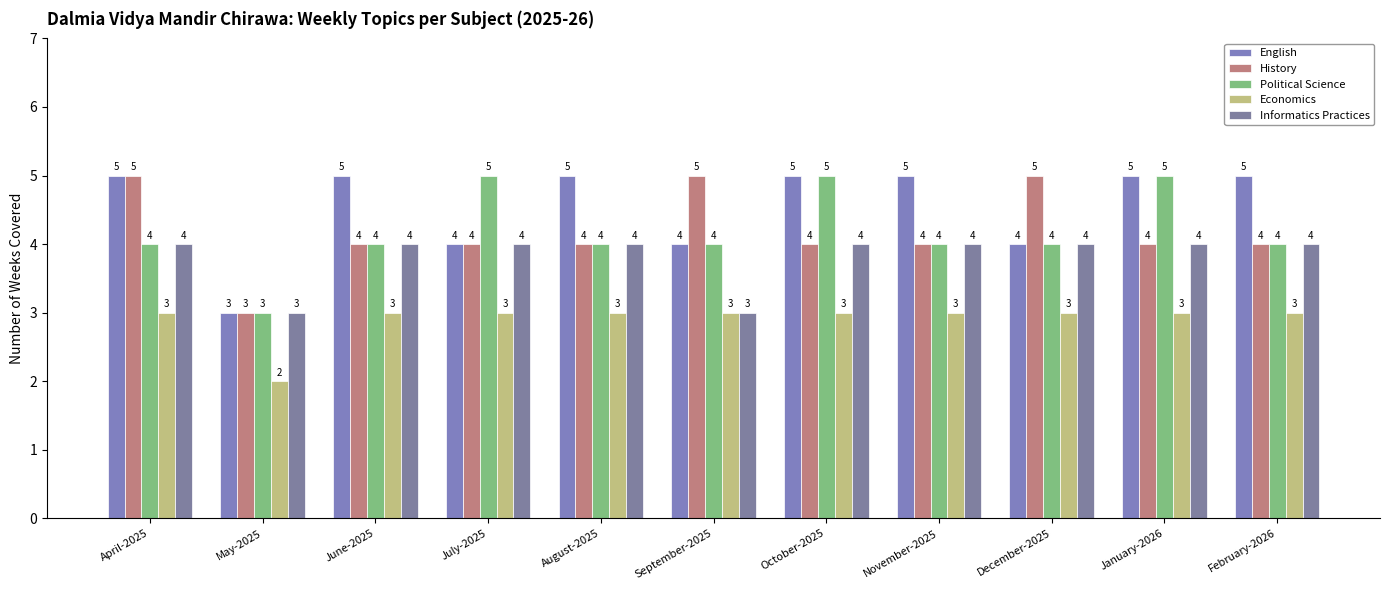

Is it true that Economics equals 5 at September-2025?

False